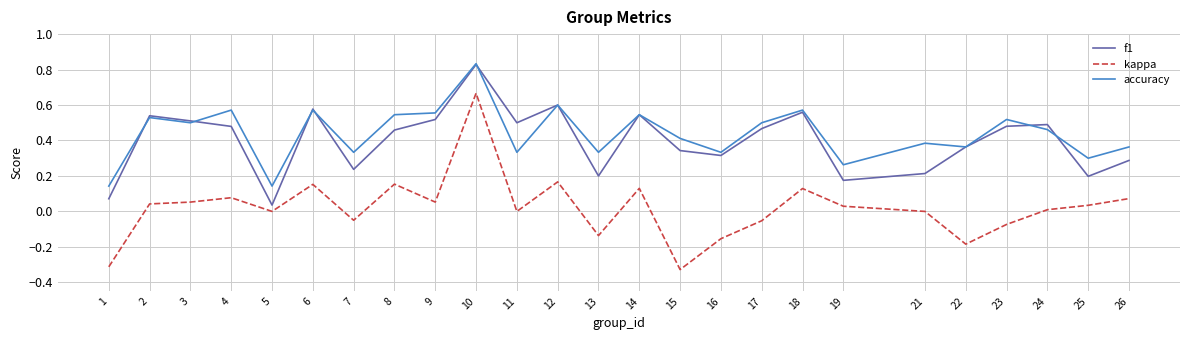

Which series changed the most between 11 and 26?

f1